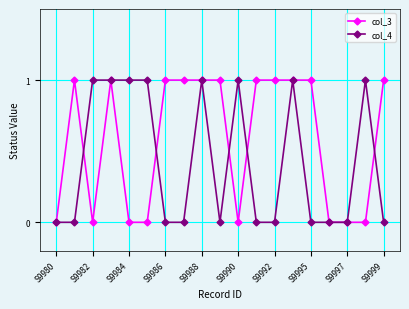

Rank the series by their average value, from highest to lowest.

col_3, col_4